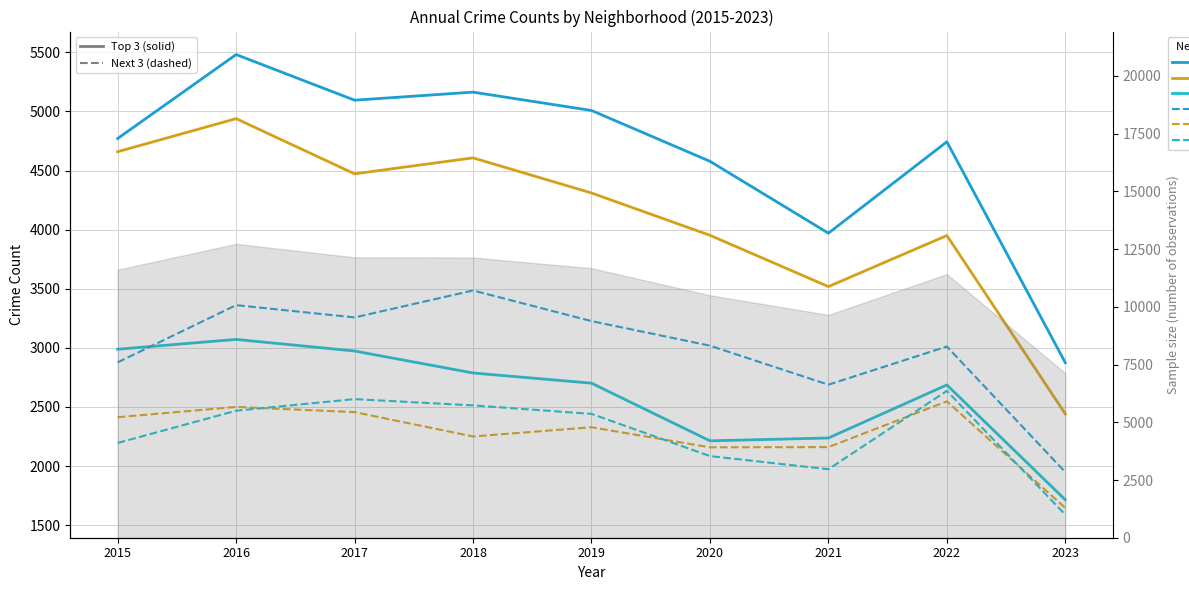

How many data points in Grand Crossing are less than 2328?

4